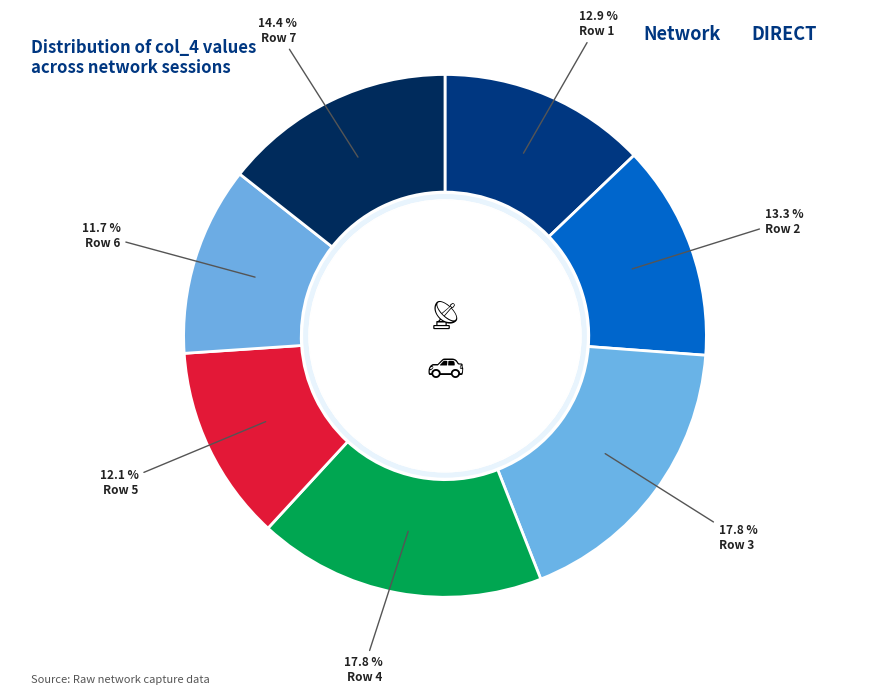

What is the total percentage of Row 4 and Row 1?

30.7%